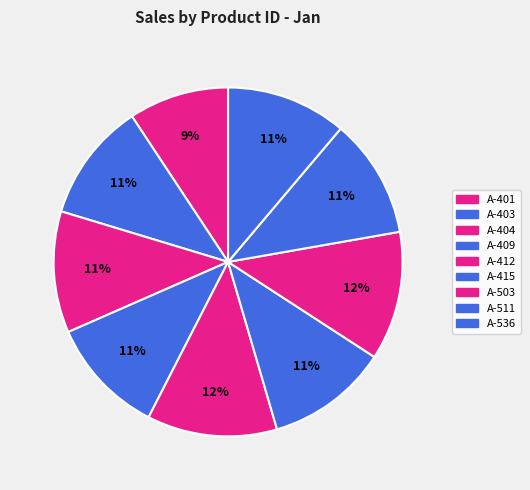

Which has a higher value, A-404 or A-536?

A-404